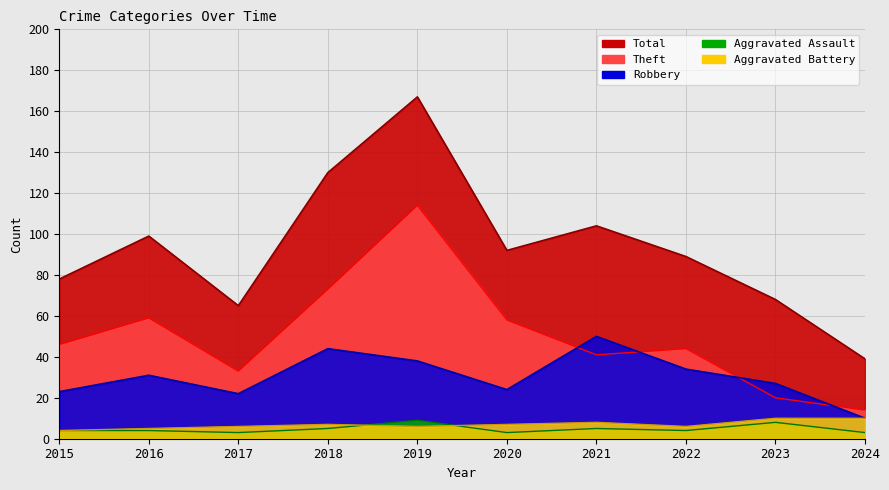

The value of Robbery at 2019 is 38. True or false?

True